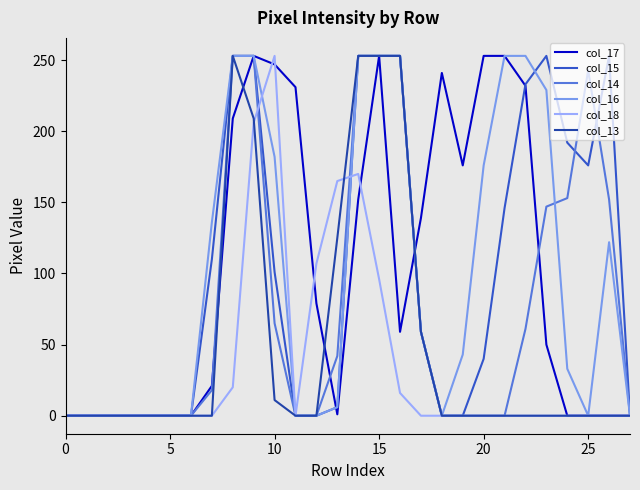

What is the maximum value shown in the chart?

253